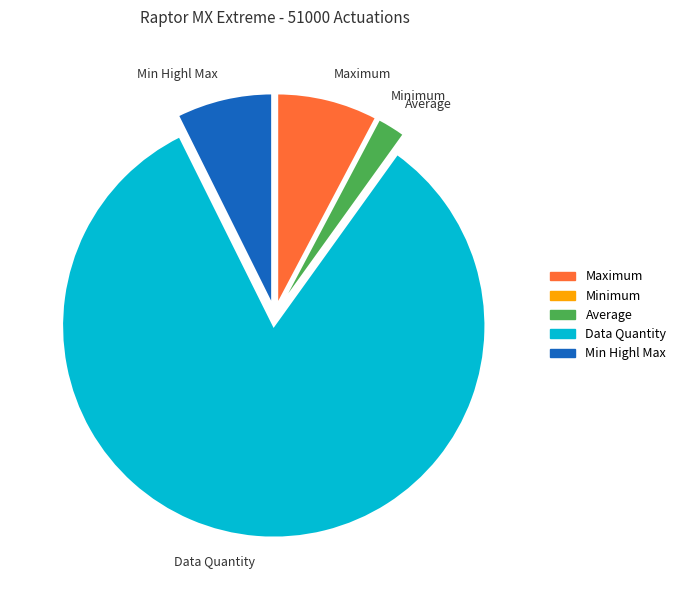

Which has a higher value, Data Quantity or Maximum?

Data Quantity